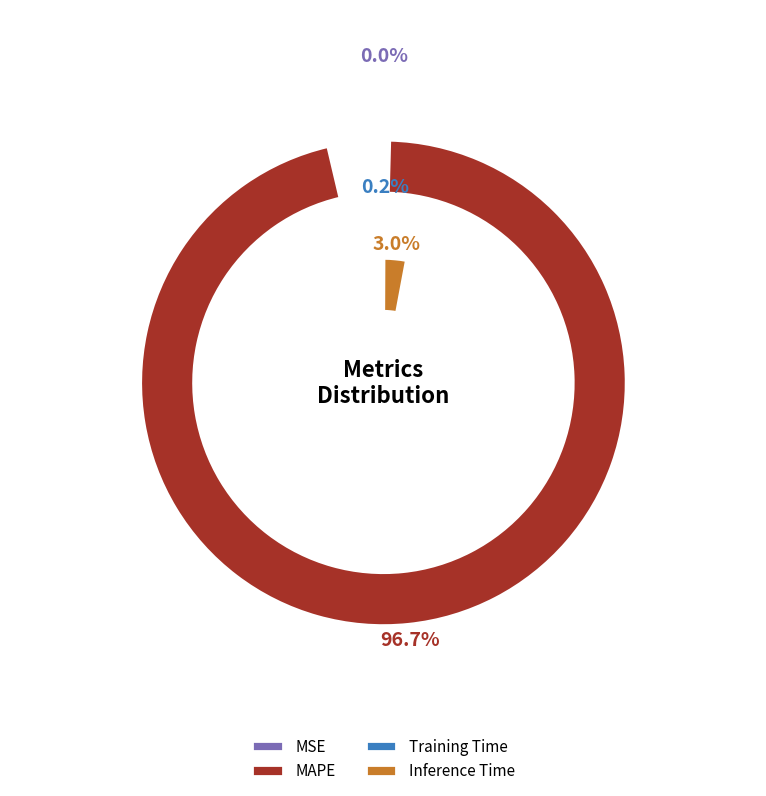

What is the majority slice?

MAPE